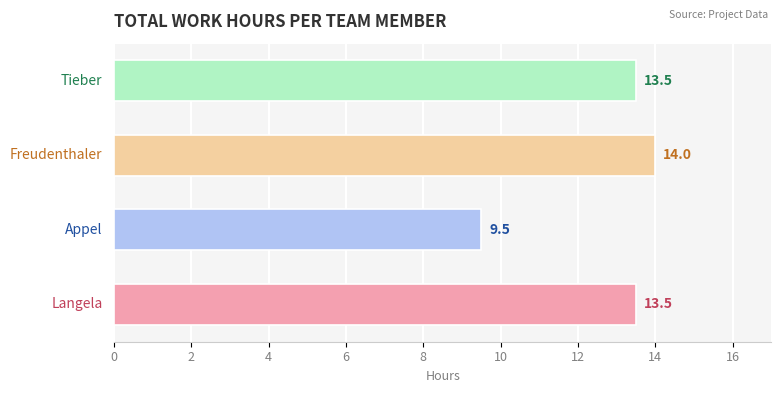

What is the difference between the second highest and minimum values?

4.0